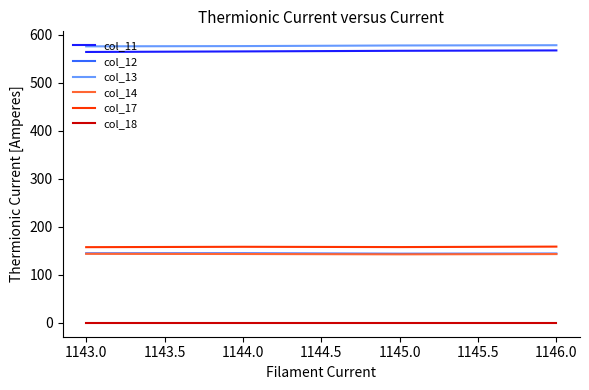

What is the spread (max minus min) of values at 1145.0?

577.7